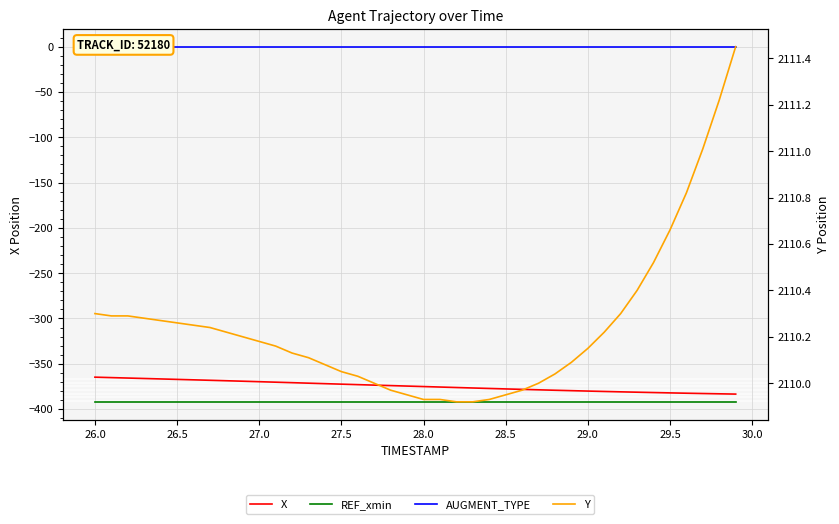

What is the maximum value shown in the chart?

2111.4